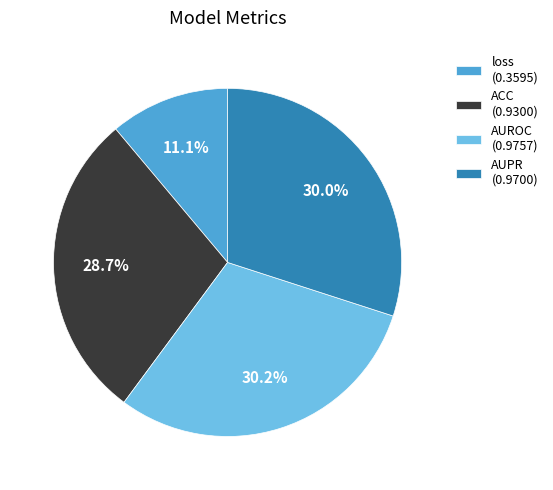

True or false: loss accounts for 4% of the total.

False